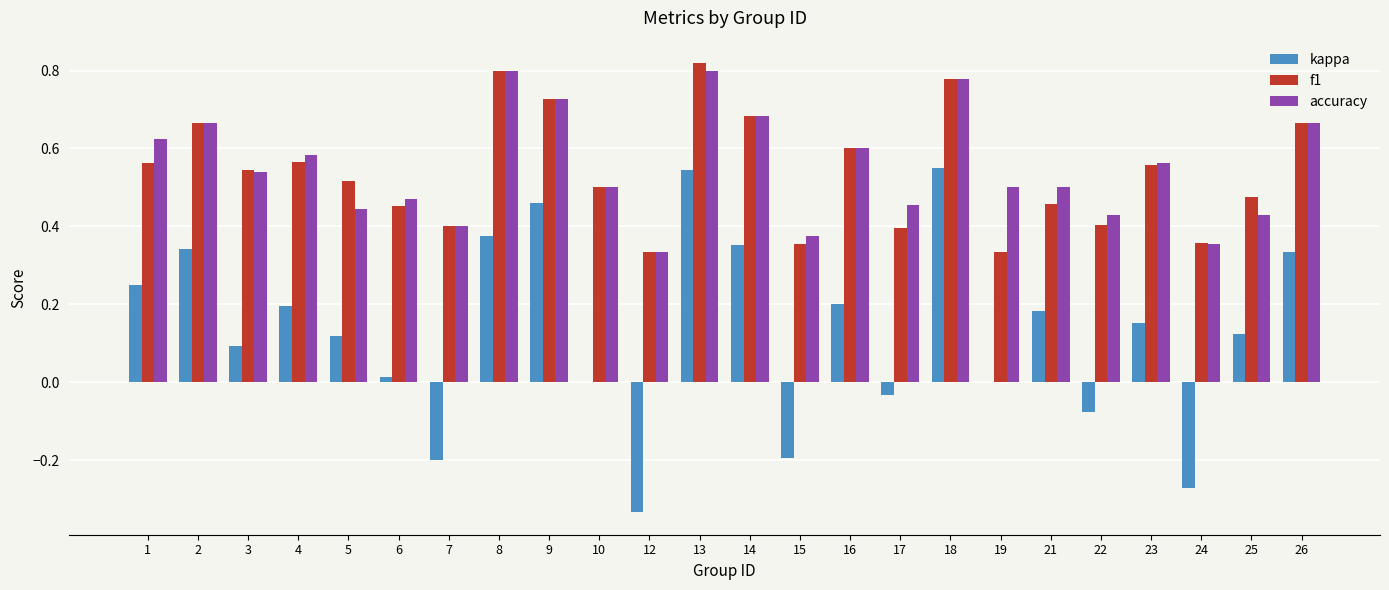

What is the total value across all series at 2?

1.7